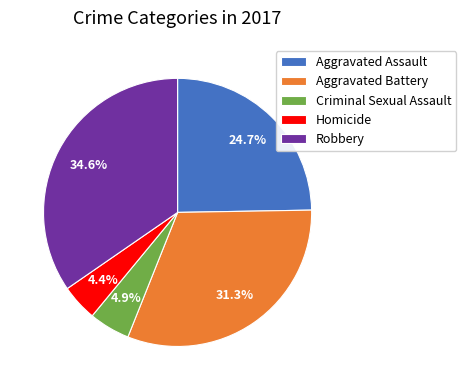

Is there a majority slice in this chart?

No